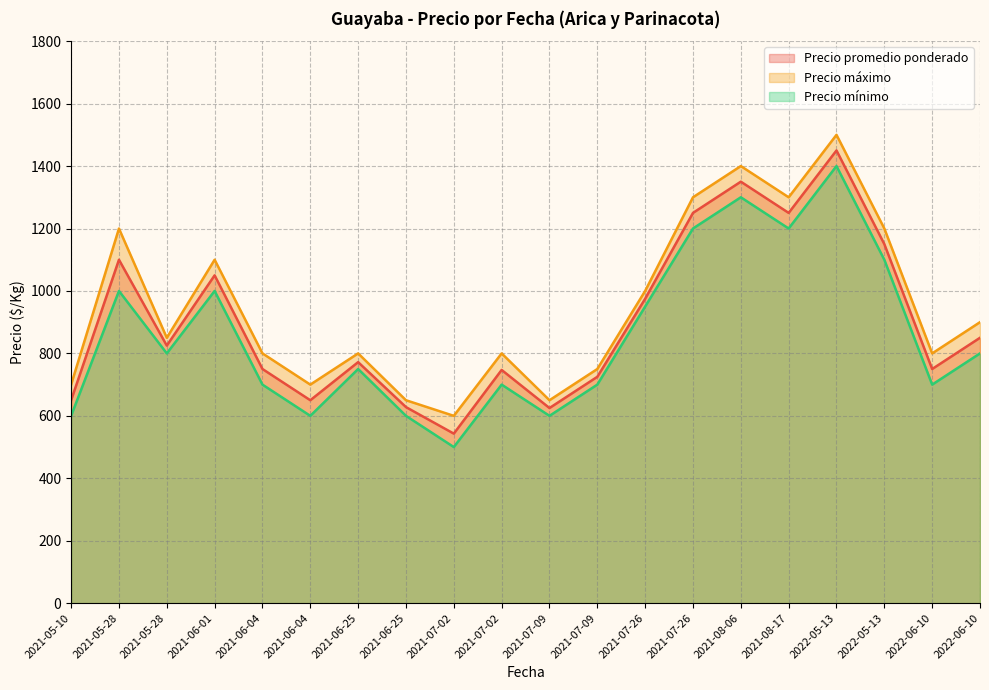

At which label is Precio máximo closest to 1050?

2021-07-26